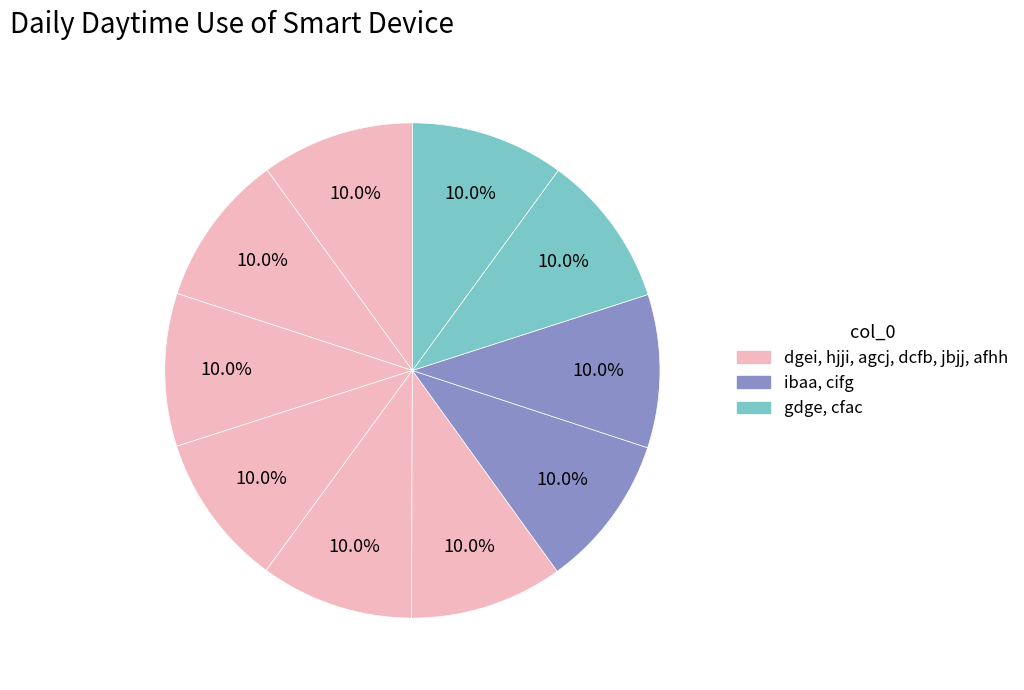

To the nearest percent, what is the average slice percentage?

10%